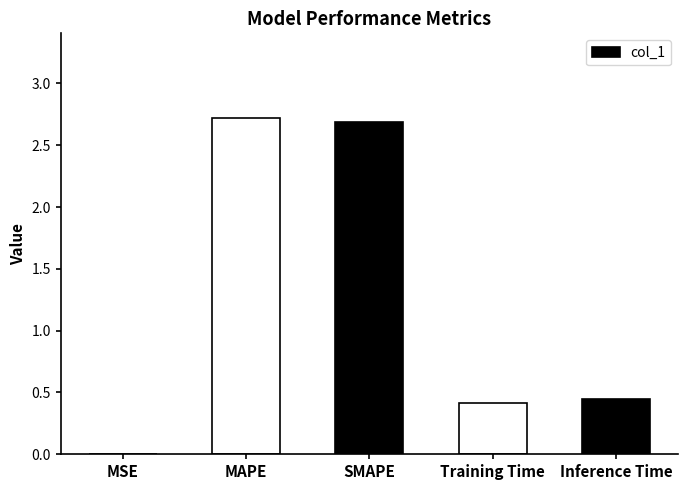

Are the bars horizontal?

No